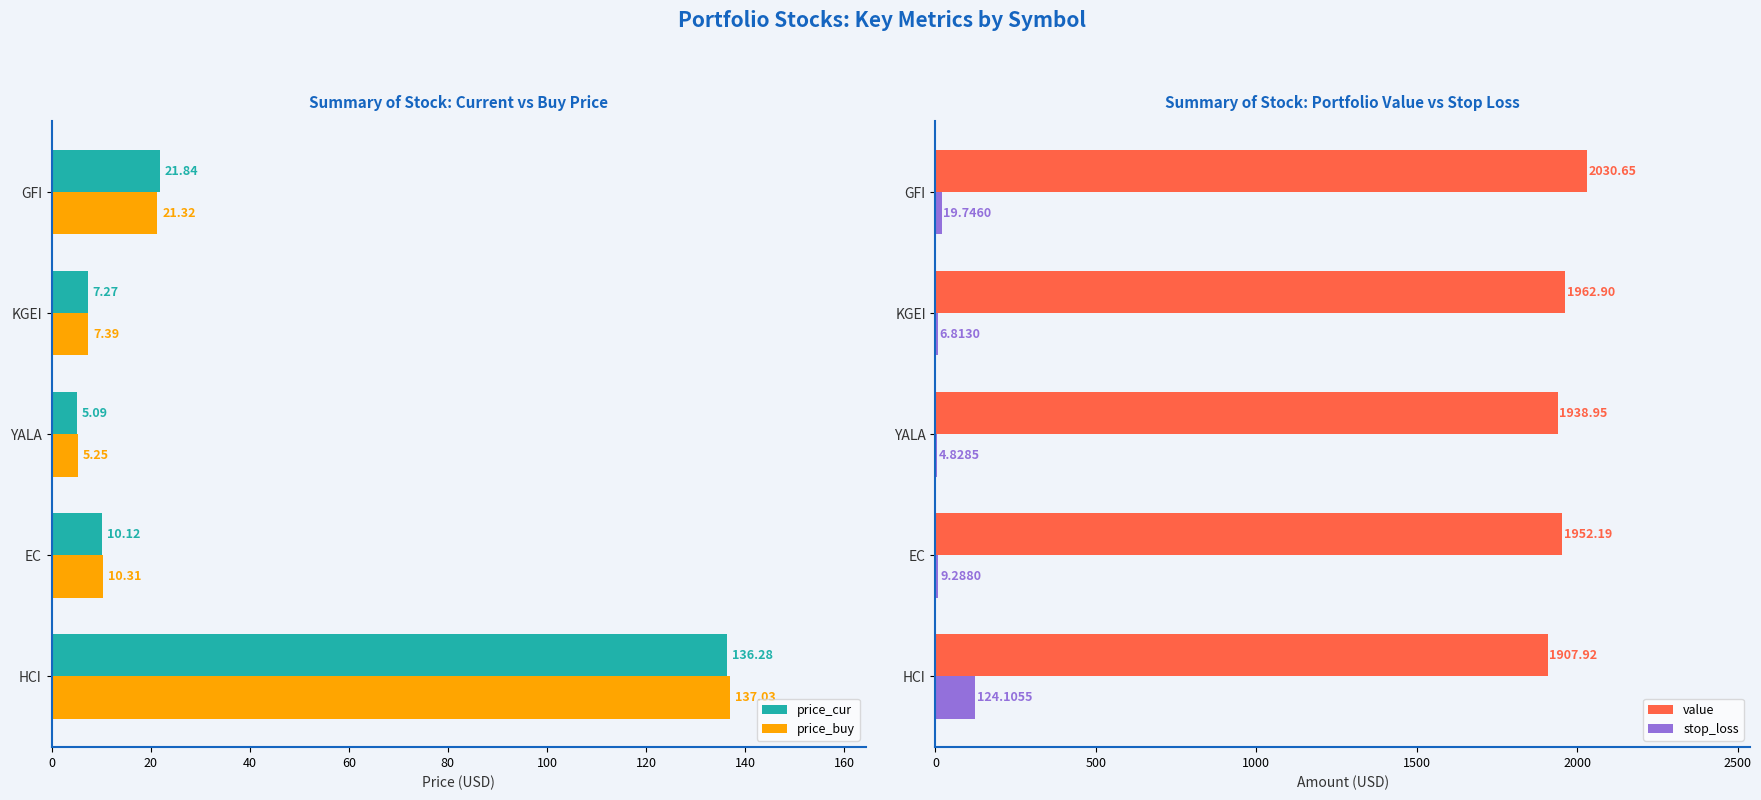

Rank the categories by price_buy value from highest to lowest.

HCI, GFI, EC, KGEI, YALA